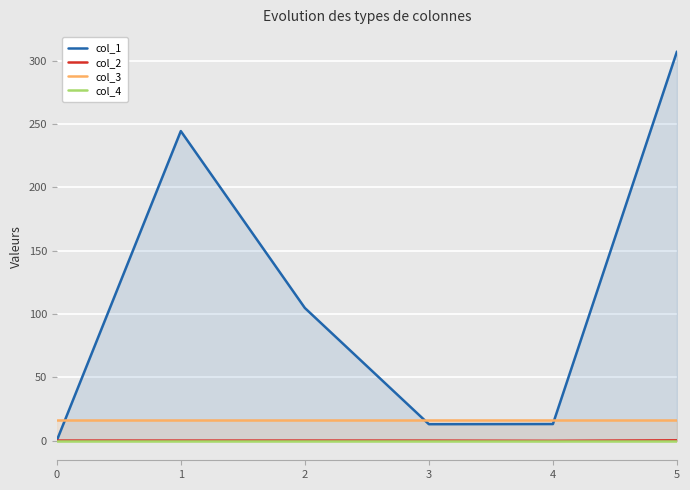

How many positive values does the col_1 series have?

5